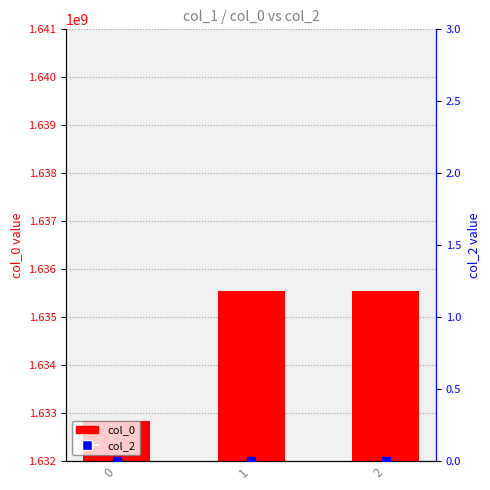

Which series reaches the minimum Y coordinate?

col_2